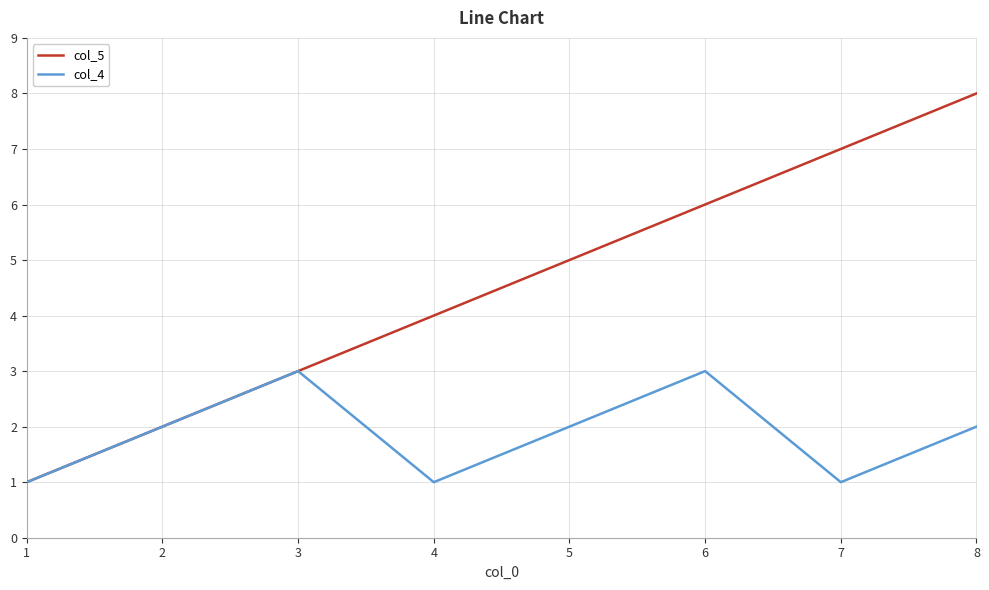

At 8, list the series in order from smallest to largest.

col_4, col_5